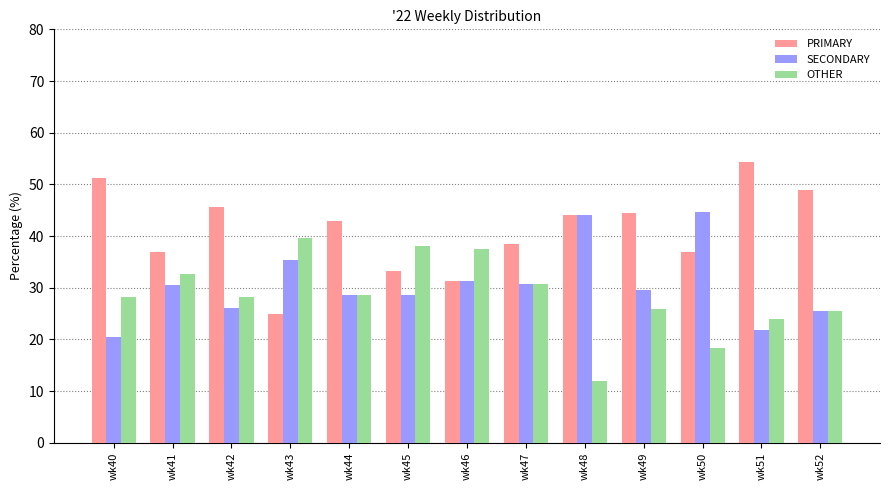

True or false: PRIMARY has a value of 8.9 at wk43.

False